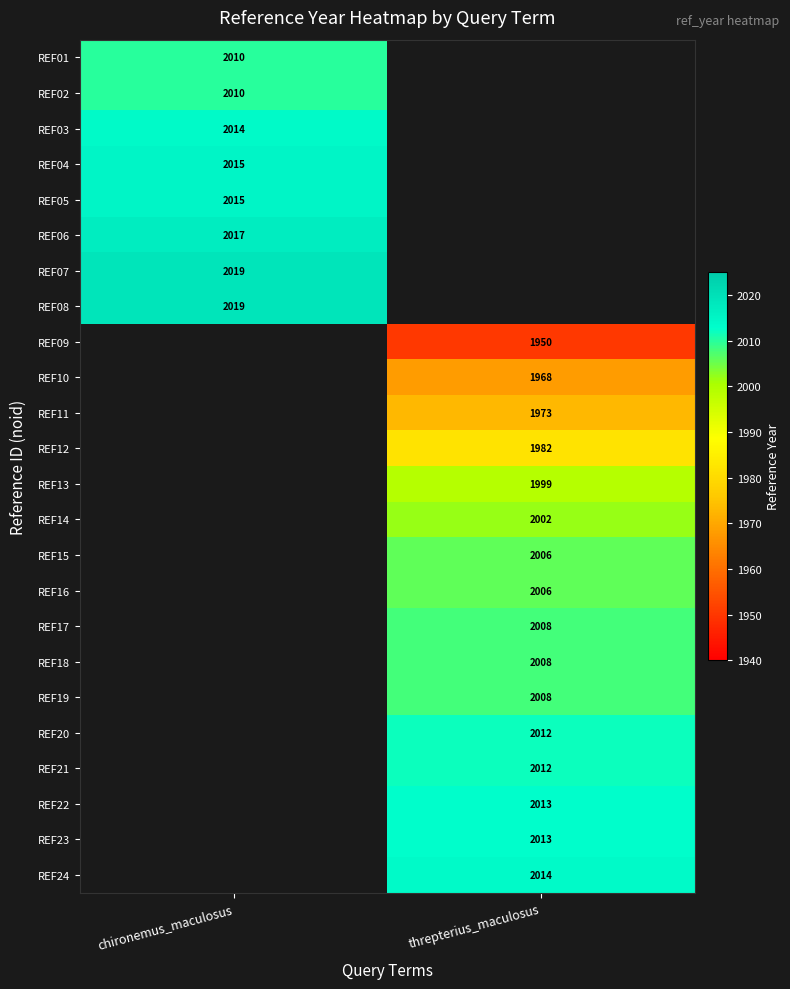

Which category has the highest value across all series?

chironemus_maculosus